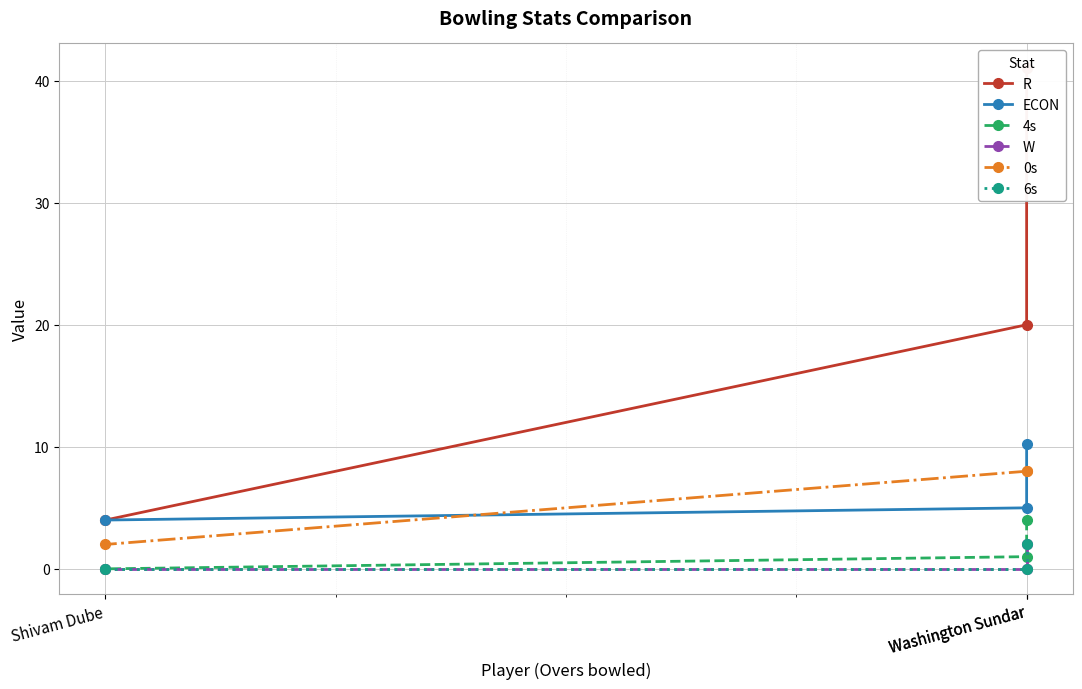

True or false: 6s has a value of -1.1 at Shivam Dube.

False